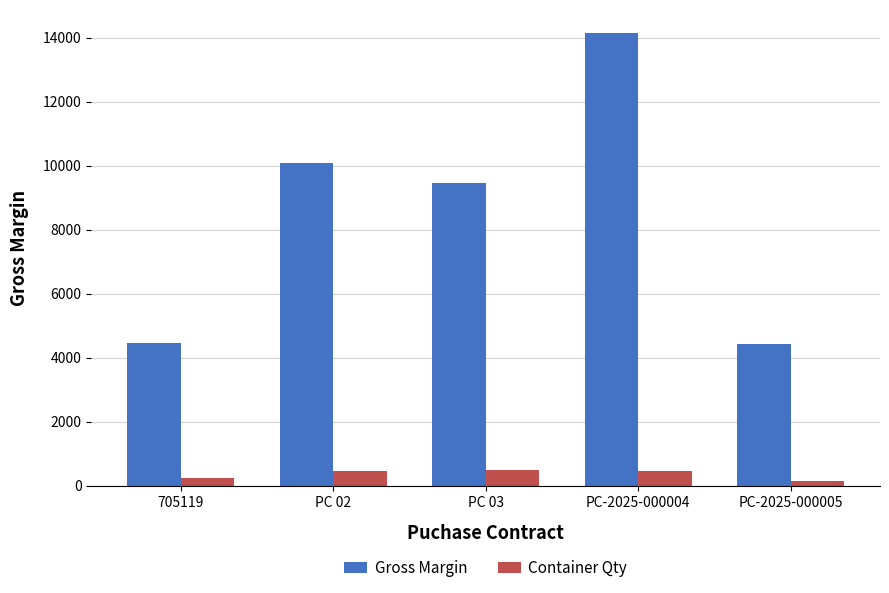

How many bars are there in total?

10